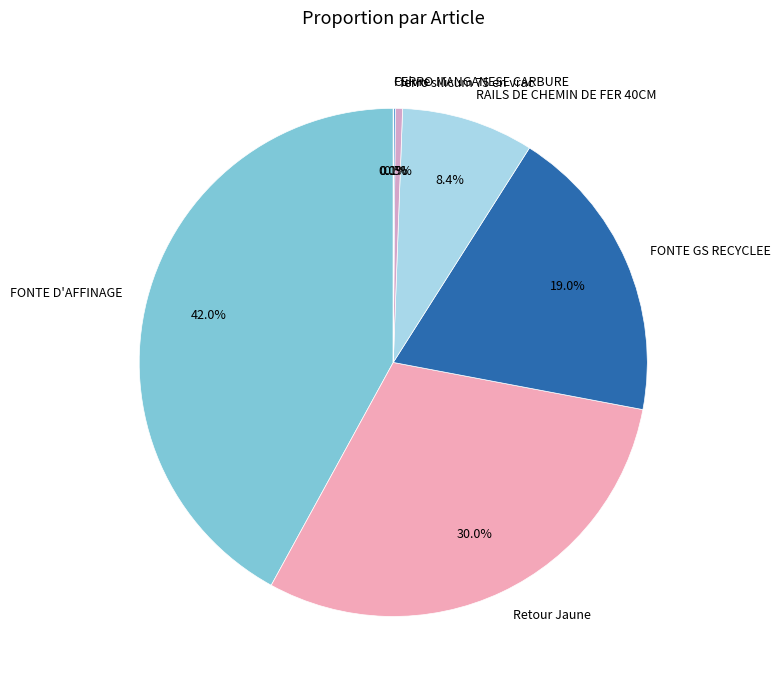

Does any single category account for the majority?

No